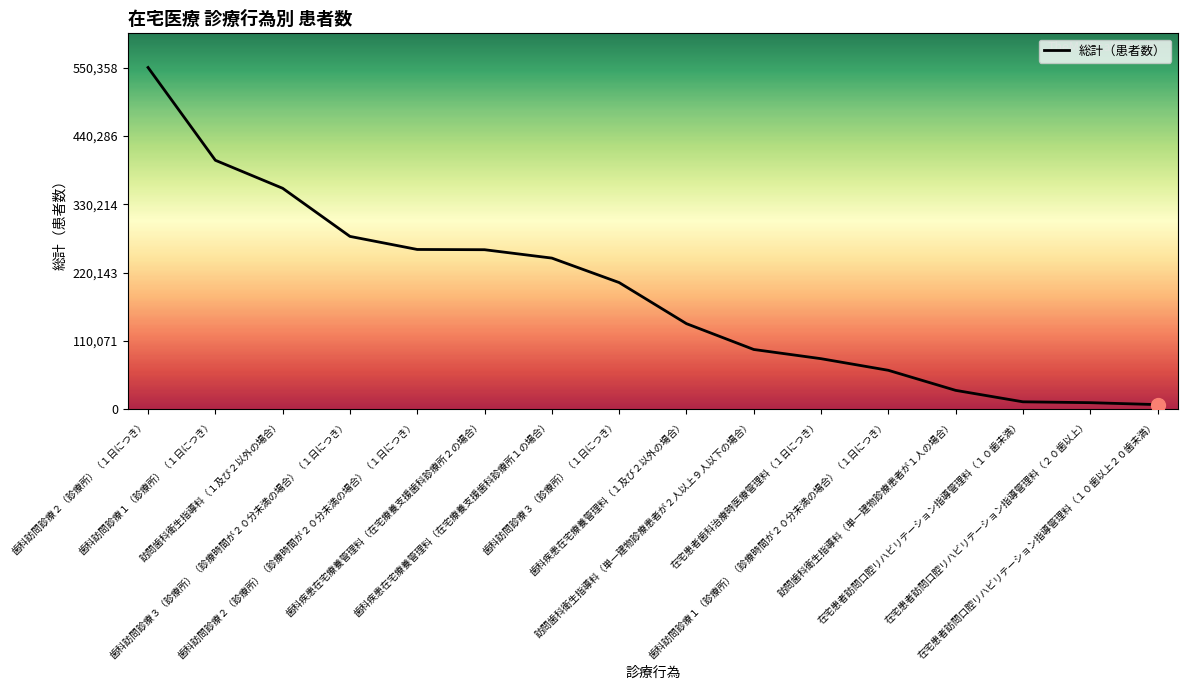

What is the average value?

186619